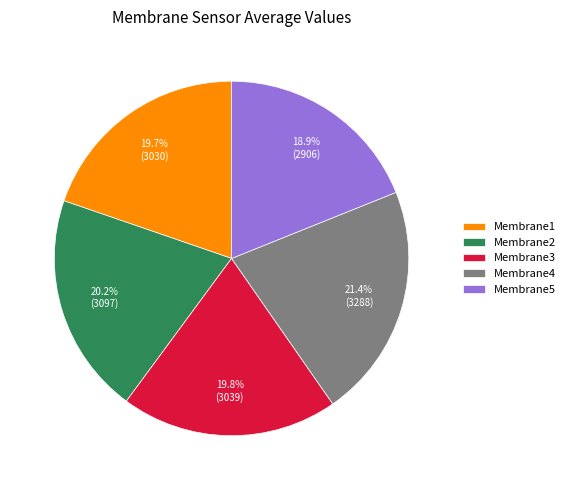

Combined, what portion of the pie is Membrane2 and Membrane5?

39.1%